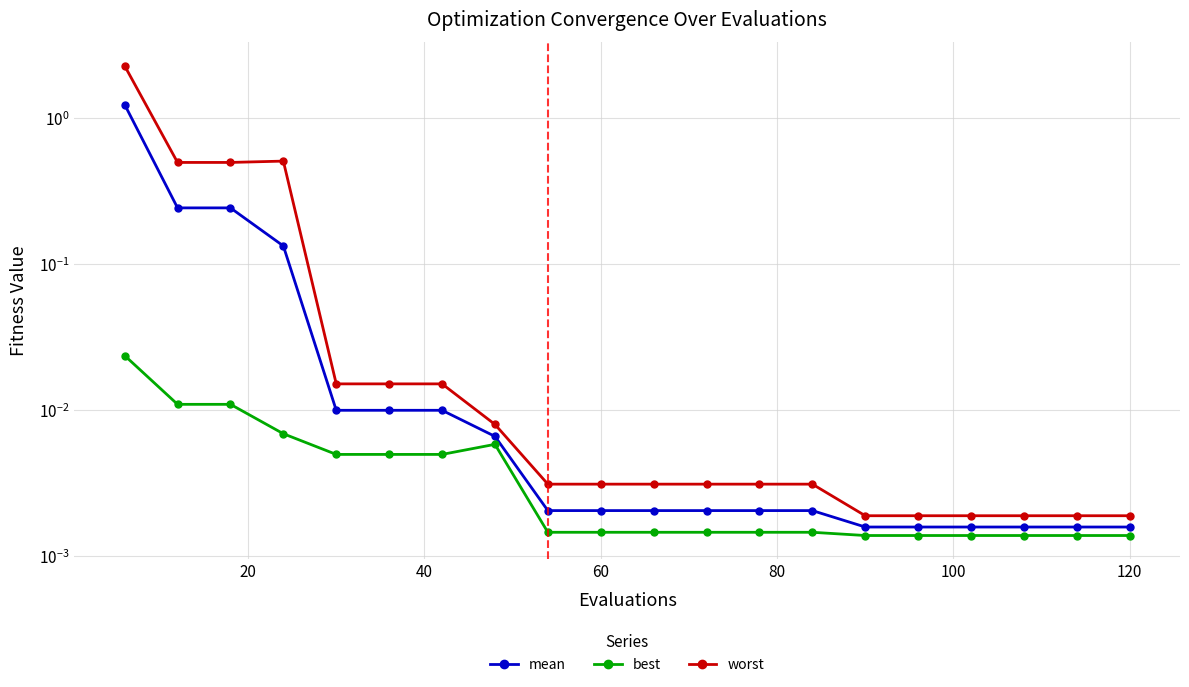

What is the maximum value shown in the chart?

2.3